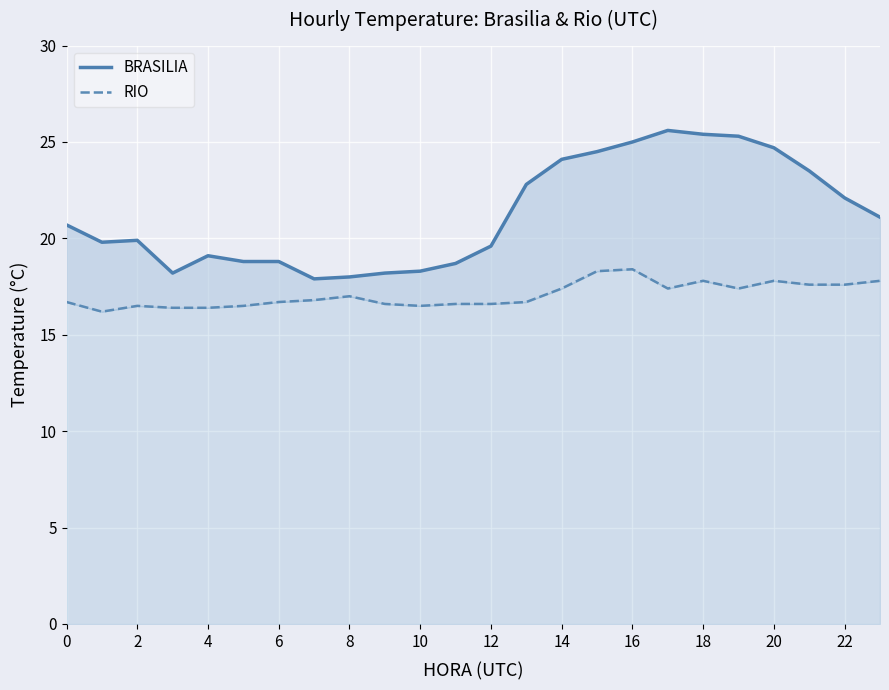

What is the difference between the BRASILIA values at 22 and 14?

2.0